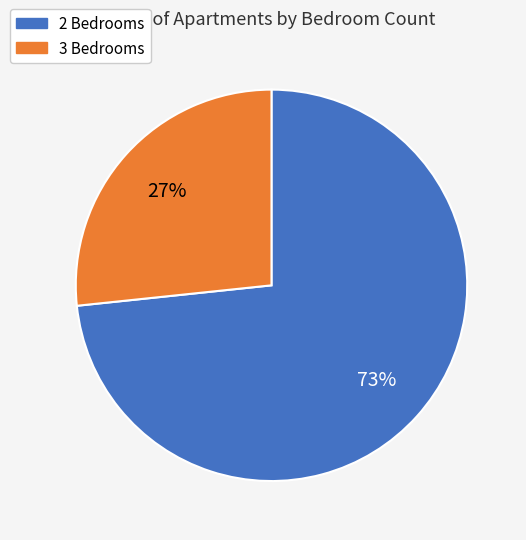

Does any single category account for the majority?

Yes